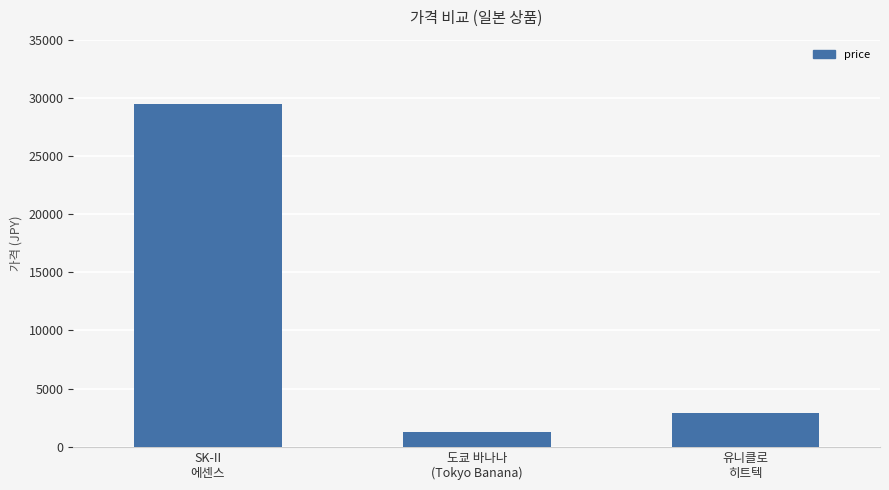

How many series are shown in this chart?

1